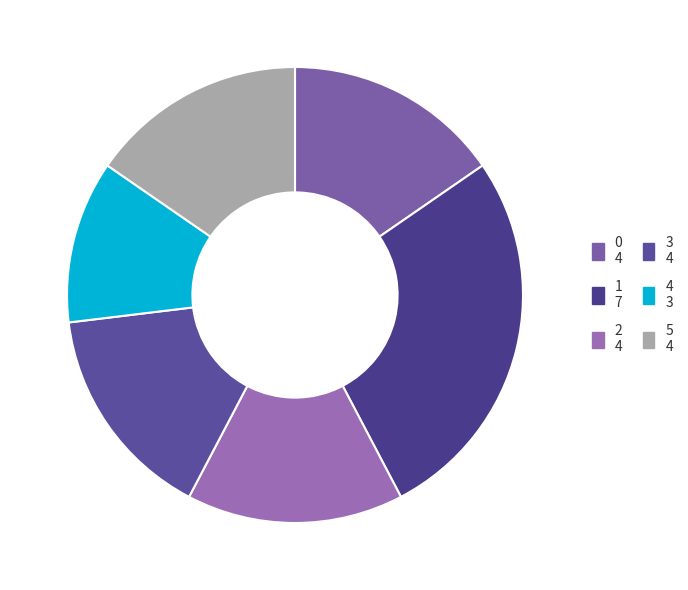

Is there any slice that represents more than half of the pie?

No